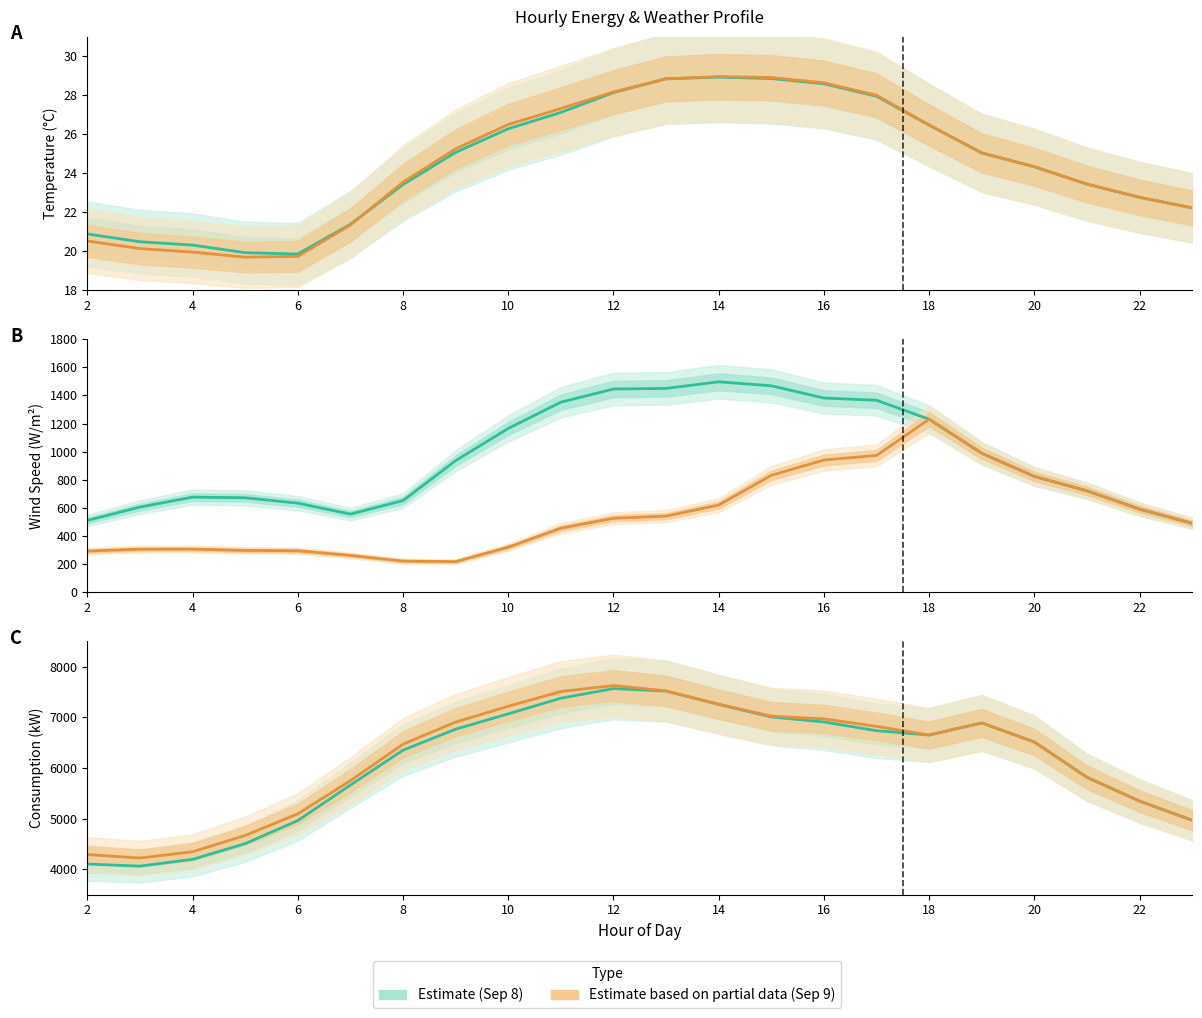

What is the greatest value displayed?

7629.0